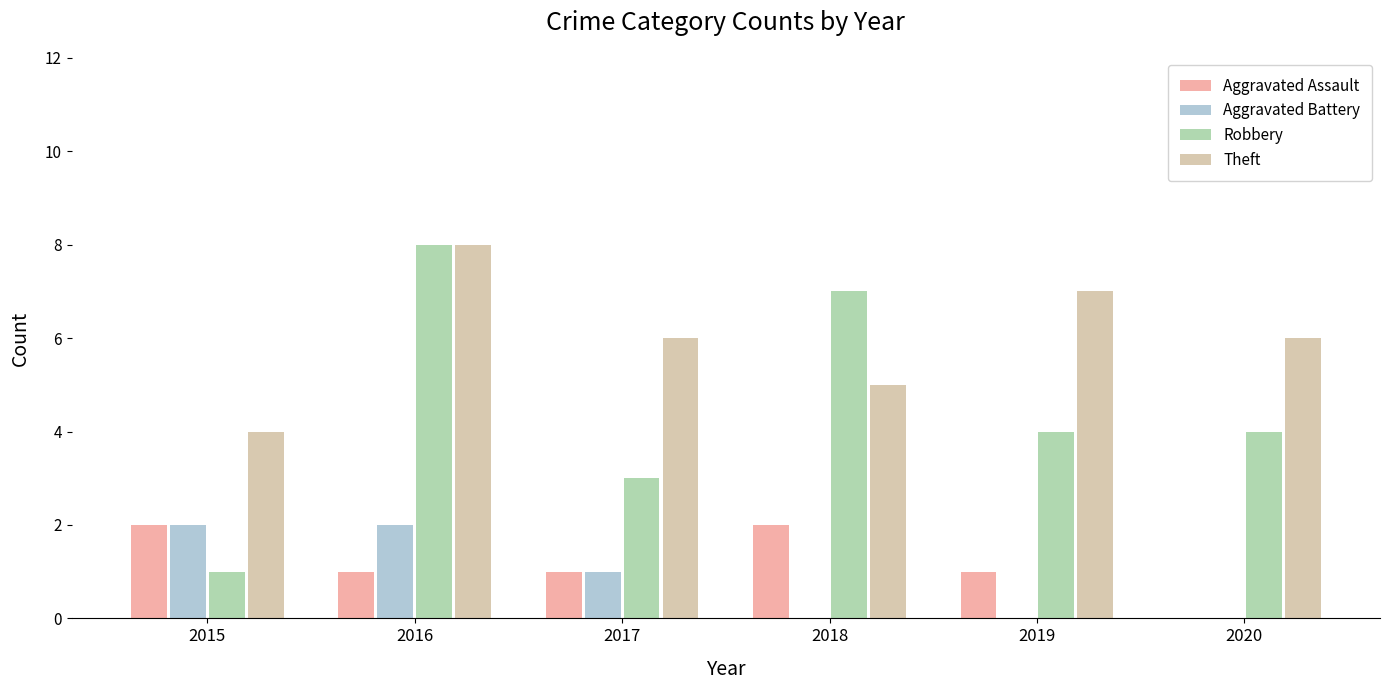

What is the sum of all Aggravated Battery values?

5